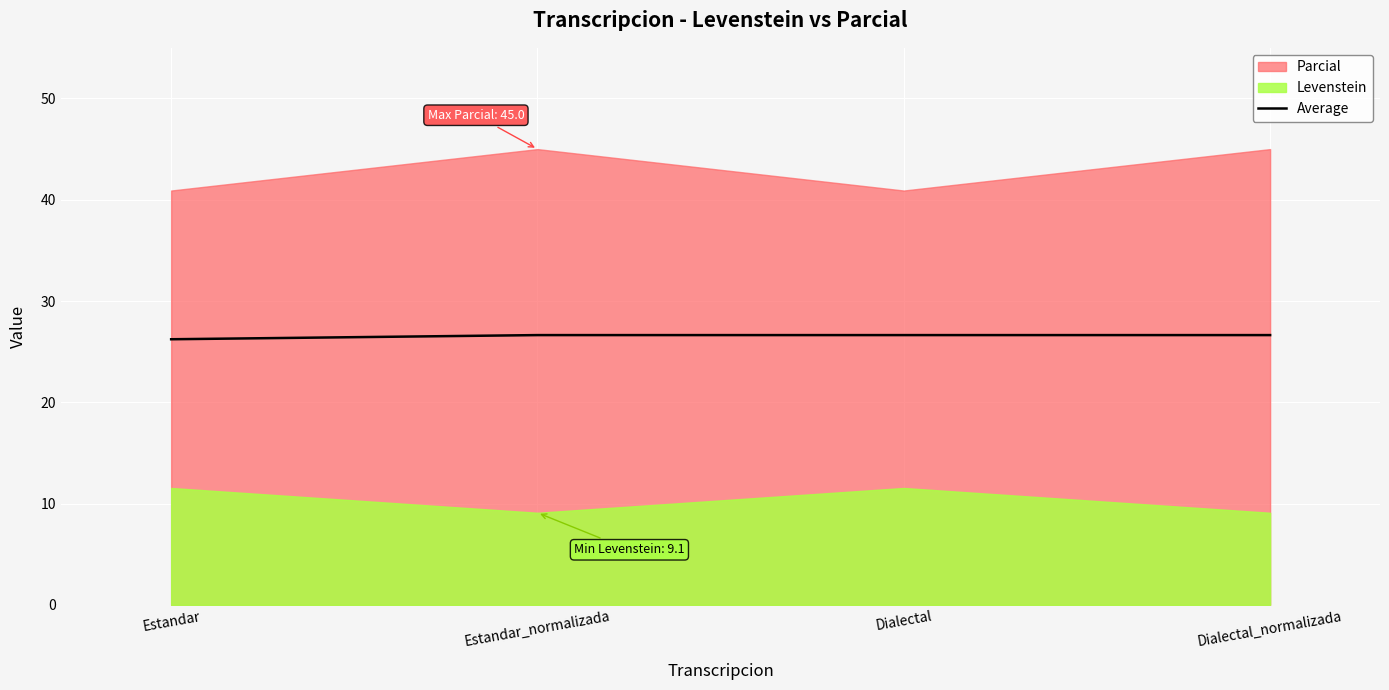

What is the highest value of the Average series?

26.6